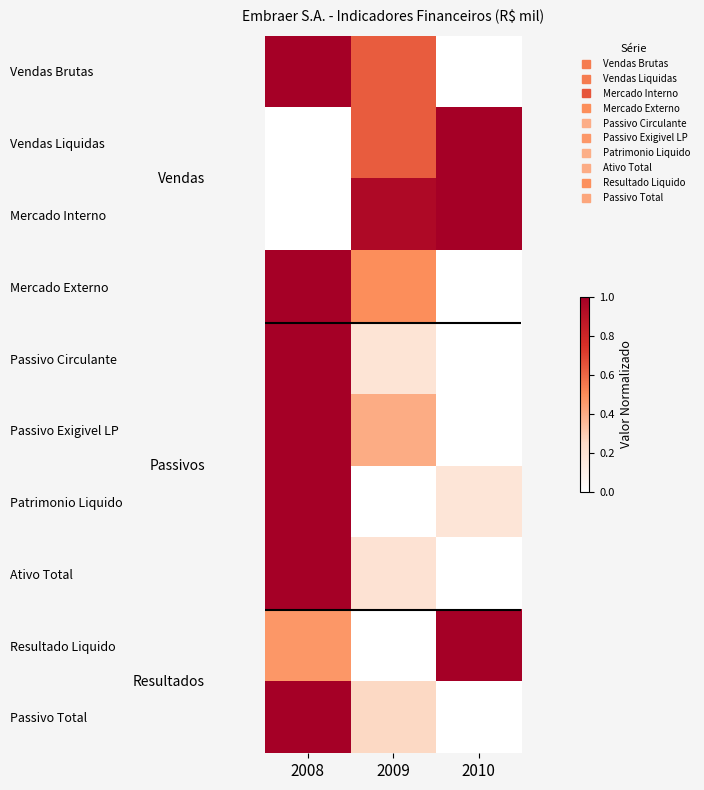

Rank the series at 2009 from highest to lowest value.

Mercado Interno, Vendas Brutas, Vendas Liquidas, Mercado Externo, Passivo Exigivel LP, Passivo Total, Ativo Total, Passivo Circulante, Patrimonio Liquido, Resultado Liquido